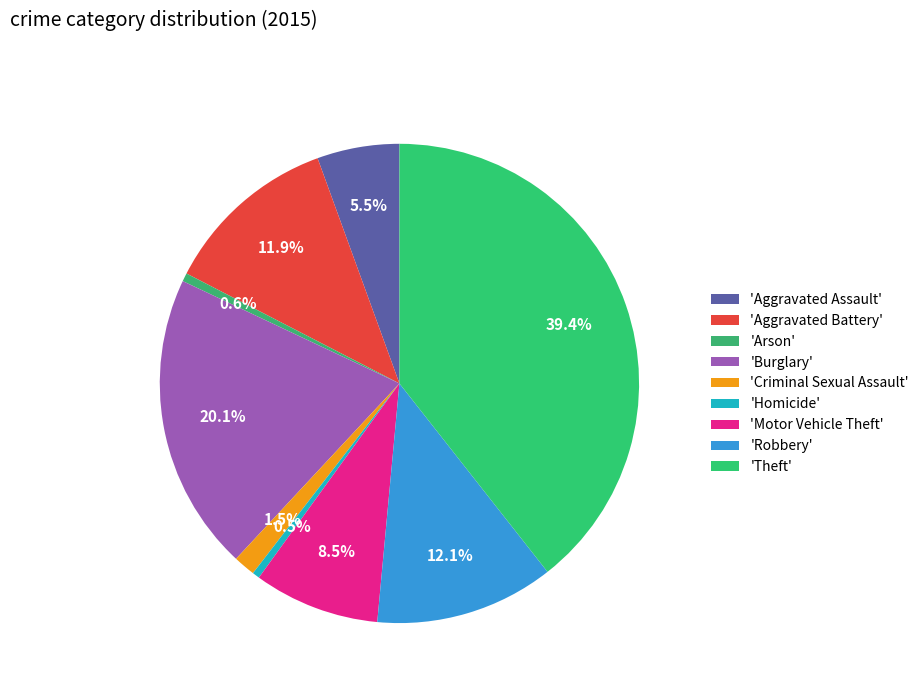

Count the number of slices in the pie.

9